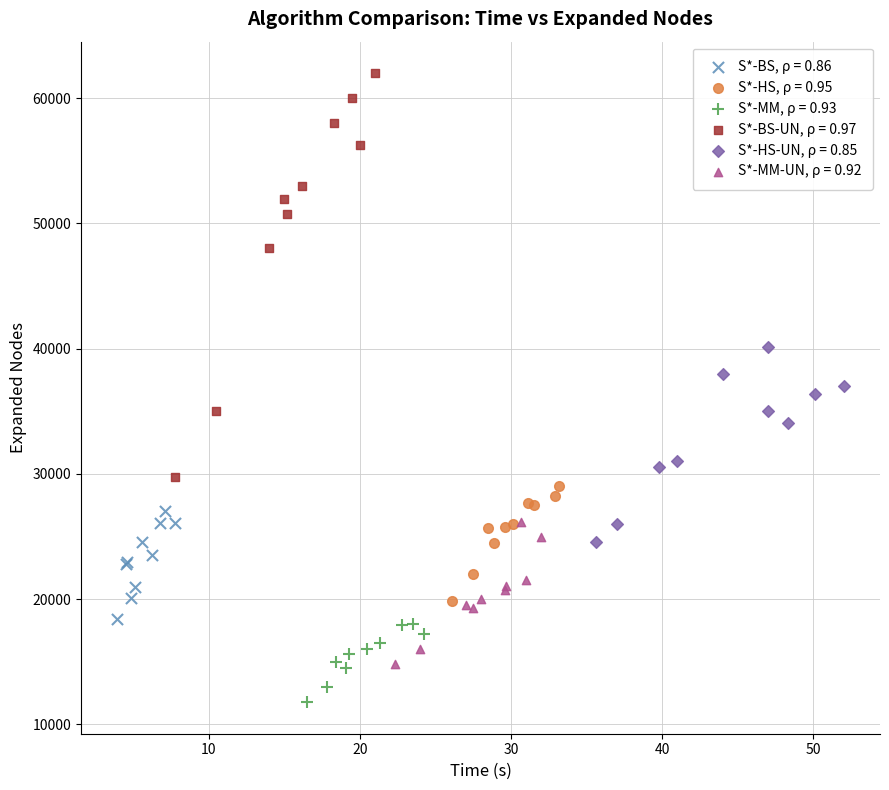

What are all the series names shown in the legend?

S*-BS, ρ = 0.86, S*-HS, ρ = 0.95, S*-MM, ρ = 0.93, S*-BS-UN, ρ = 0.97, S*-HS-UN, ρ = 0.85, S*-MM-UN, ρ = 0.92